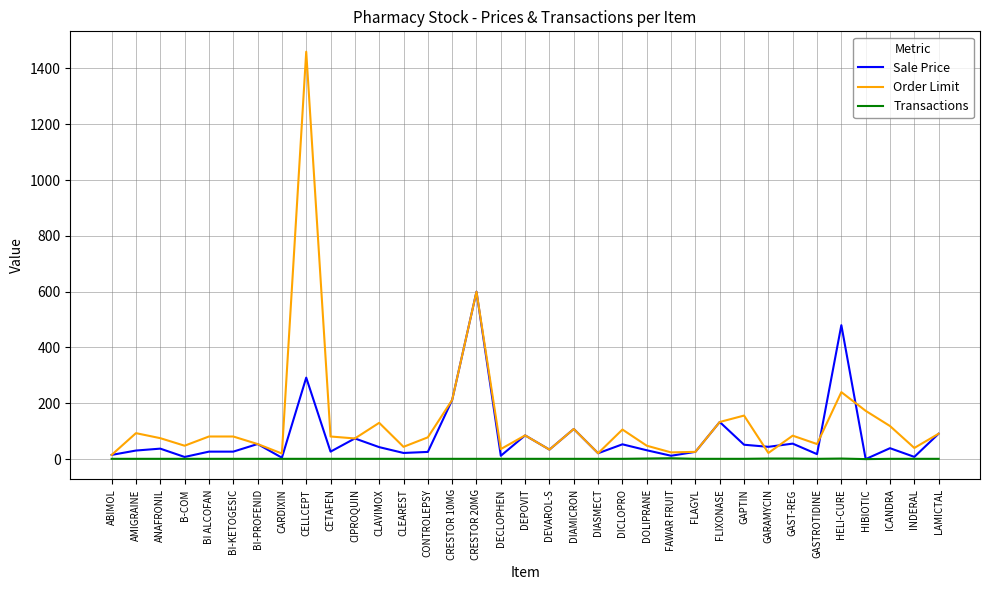

How many Transactions values are between 1 and 2?

33